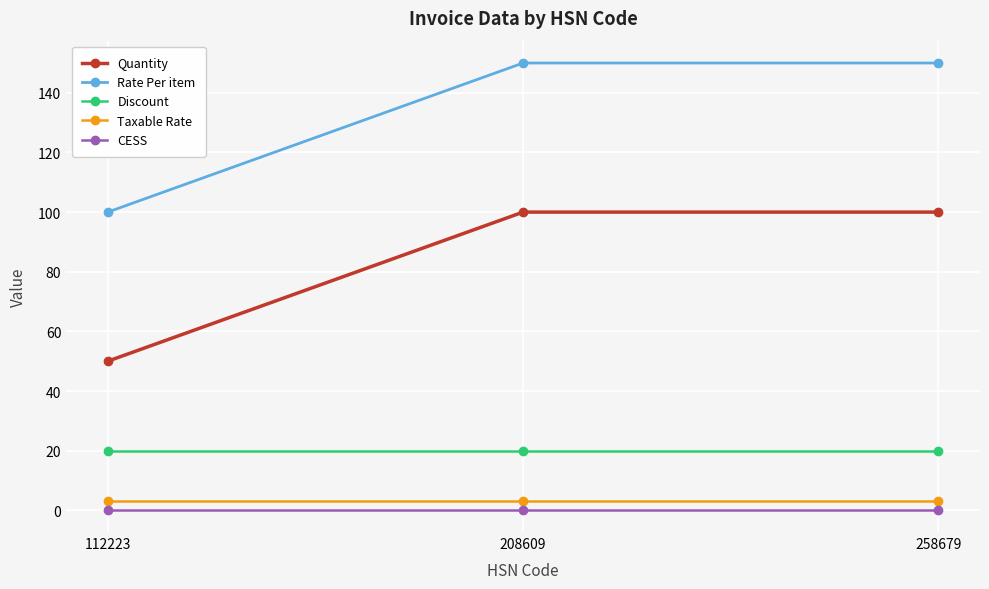

The Discount series shows 20.0 at 258679. True or false?

True